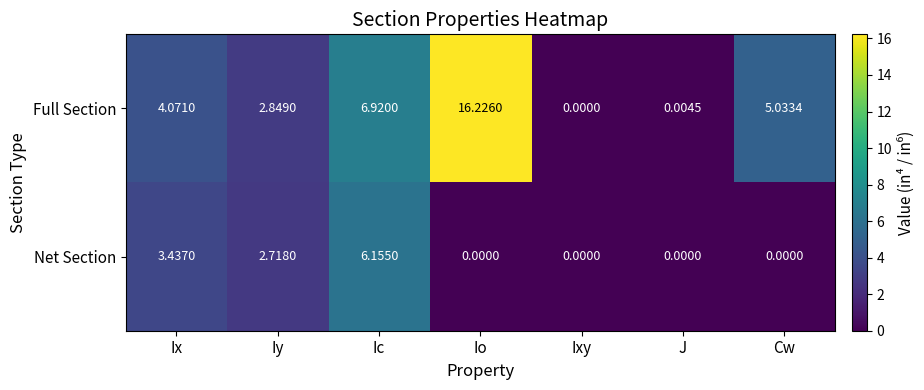

List the series in order of their overall mean, lowest first.

Net Section, Full Section